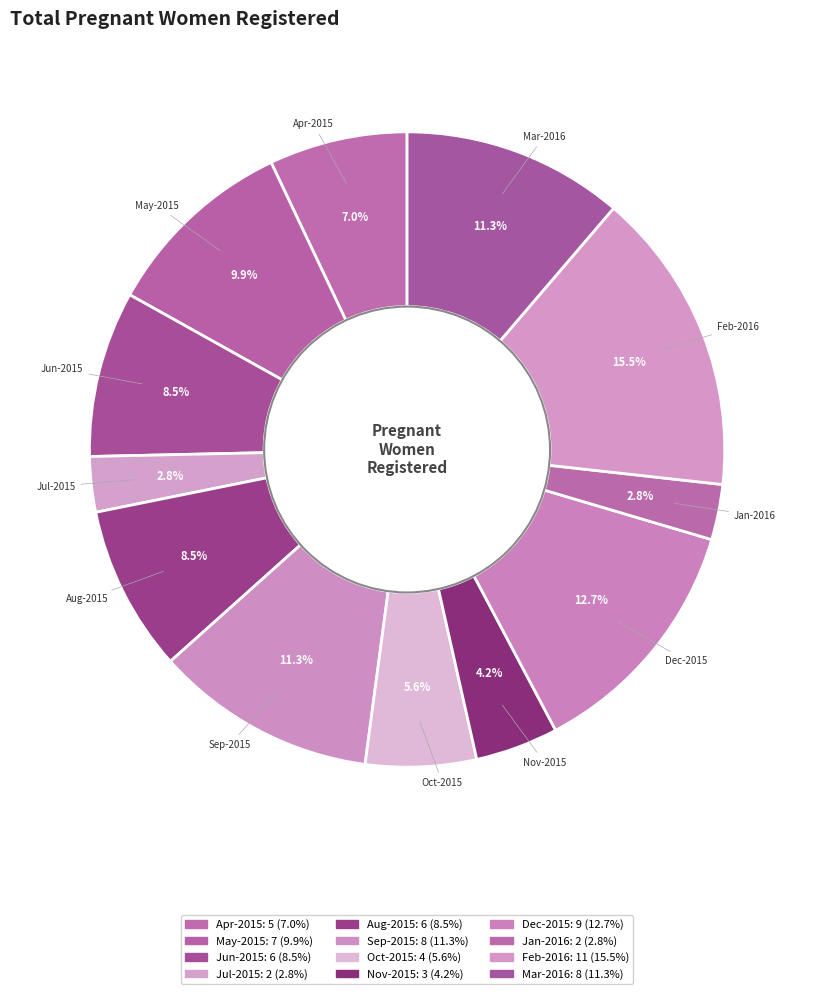

Is there any slice that represents more than half of the pie?

No